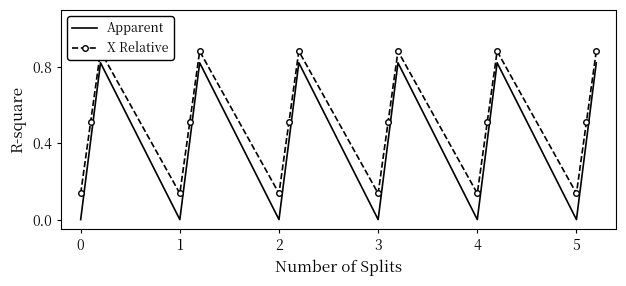

At how many categories does at least one series exceed 0?

18